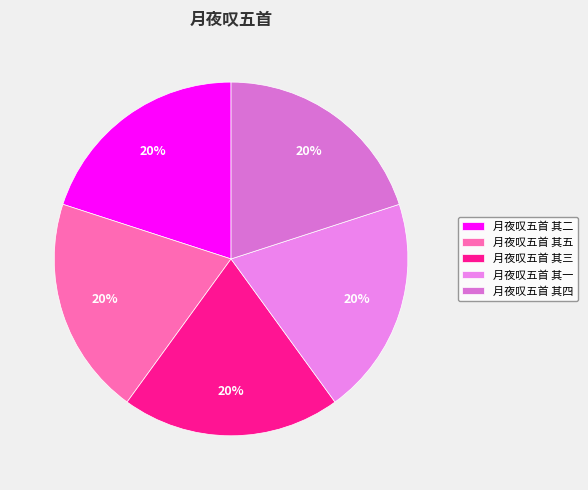

Rank the categories by value from highest to lowest.

月夜叹五首 其五, 月夜叹五首 其四, 月夜叹五首 其三, 月夜叹五首 其二, 月夜叹五首 其一